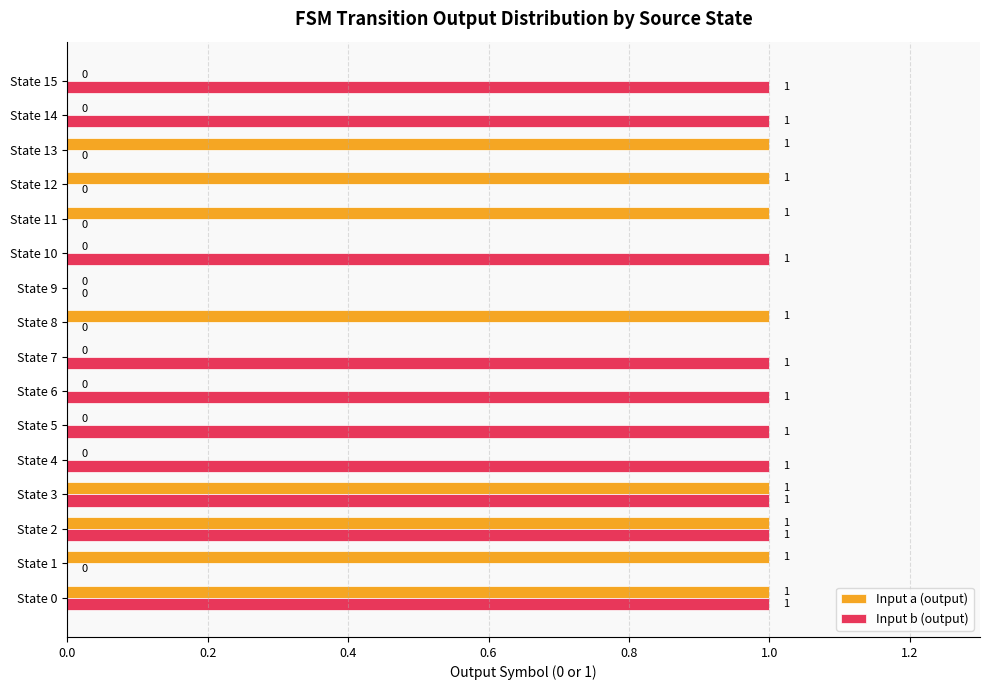

Which series has the largest total across all categories?

Input b (output)